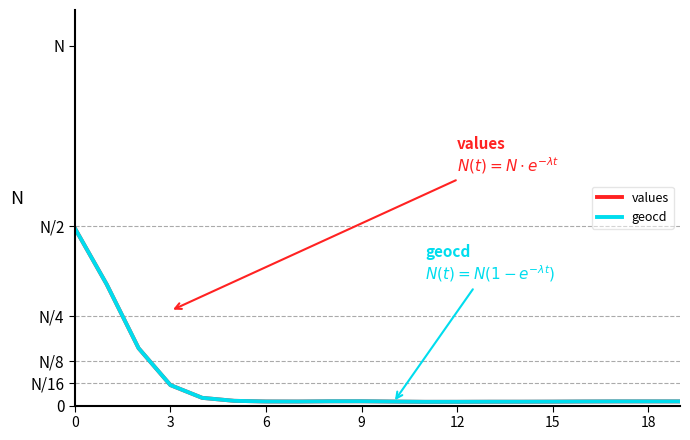

What are all the series names shown in the legend?

values, geocd